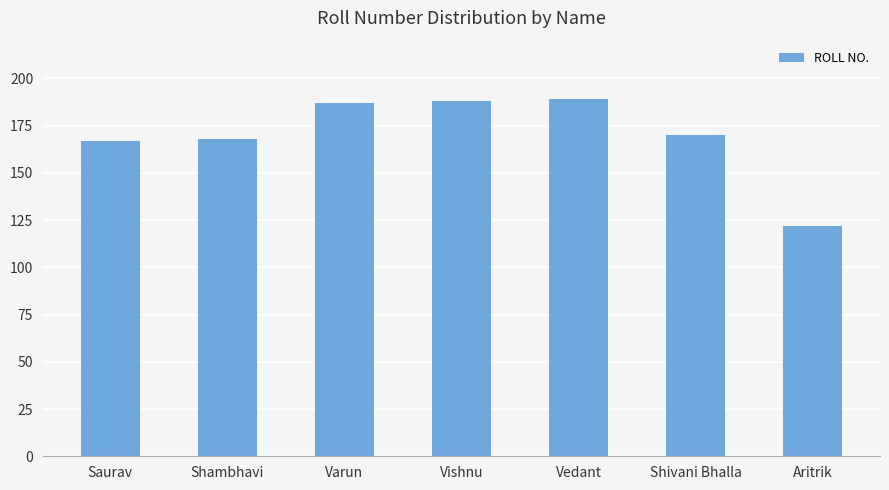

Is it true that the value at Saurav is 247?

False